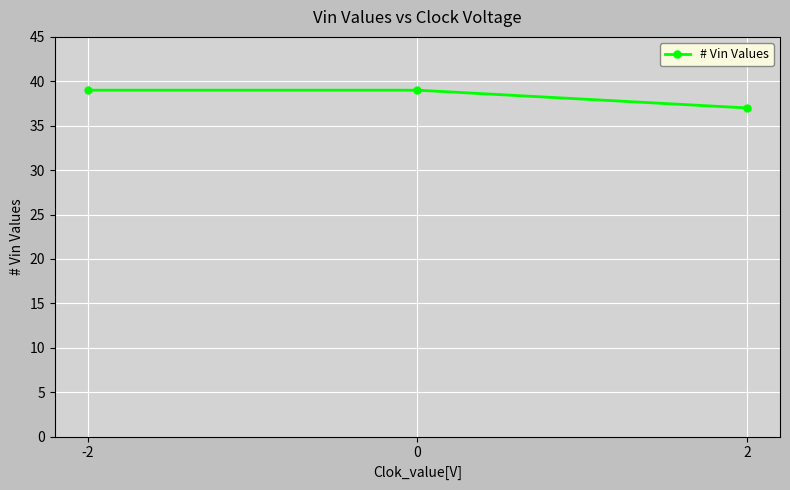

What is the minimum value shown in the chart?

37